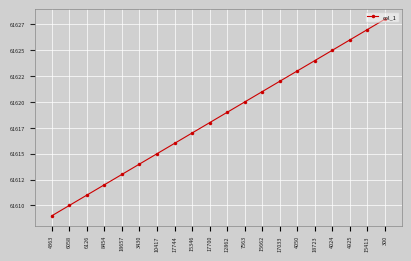

Does the chart have visible grid lines?

Yes